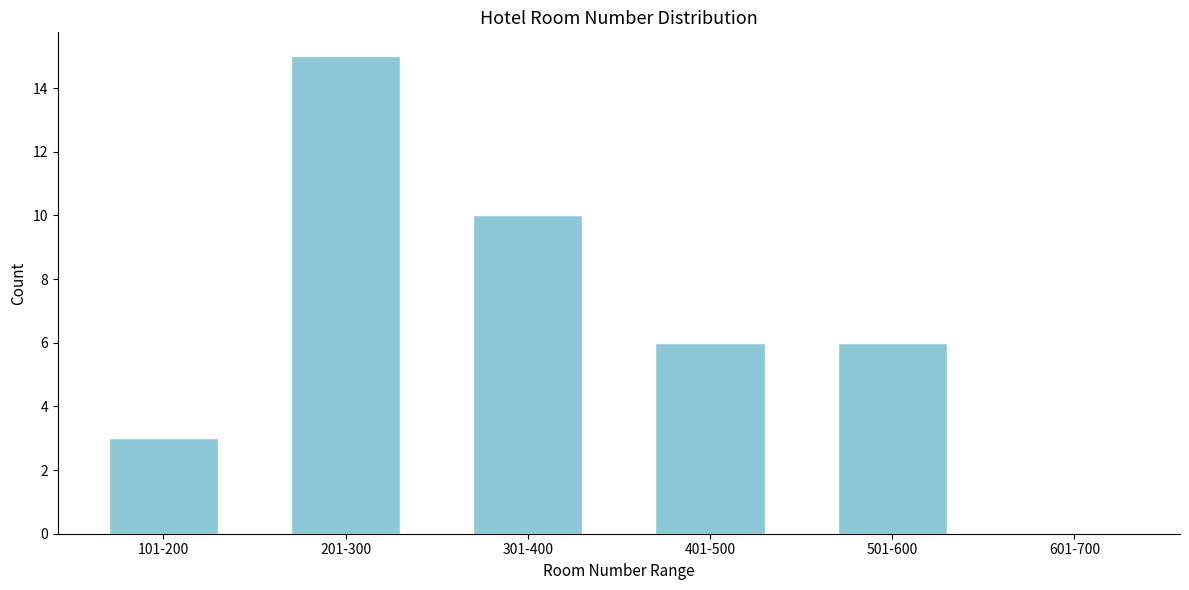

Reading right to left, list all the values displayed in this chart.

601-700=0	501-600=6	401-500=6	301-400=10	201-300=15	101-200=3